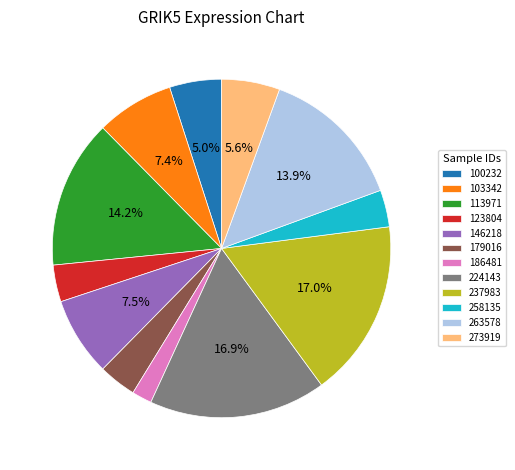

Combined, what portion of the pie is 146218 and 113971?

21.7%